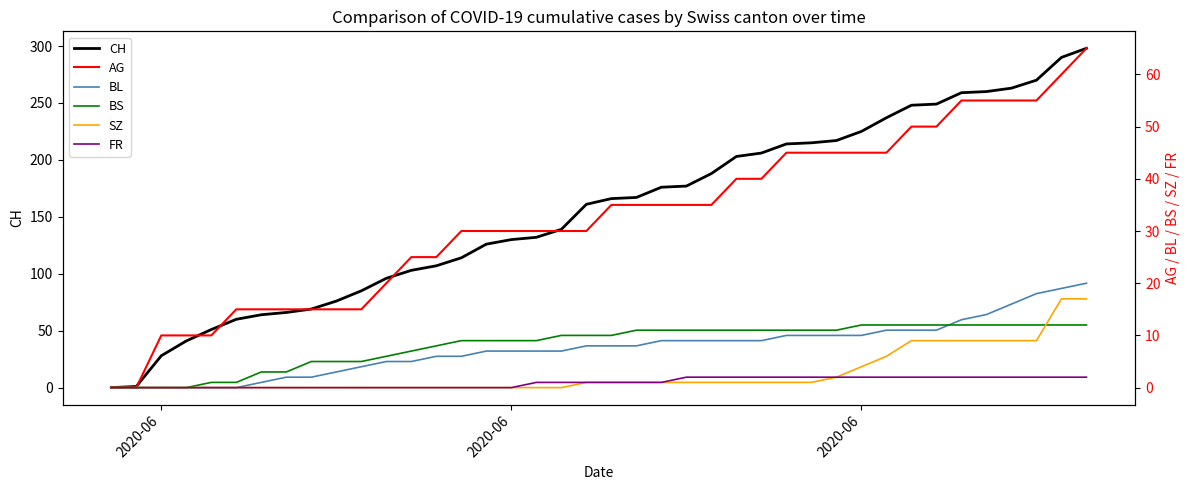

How many FR values are between 0 and 2?

40